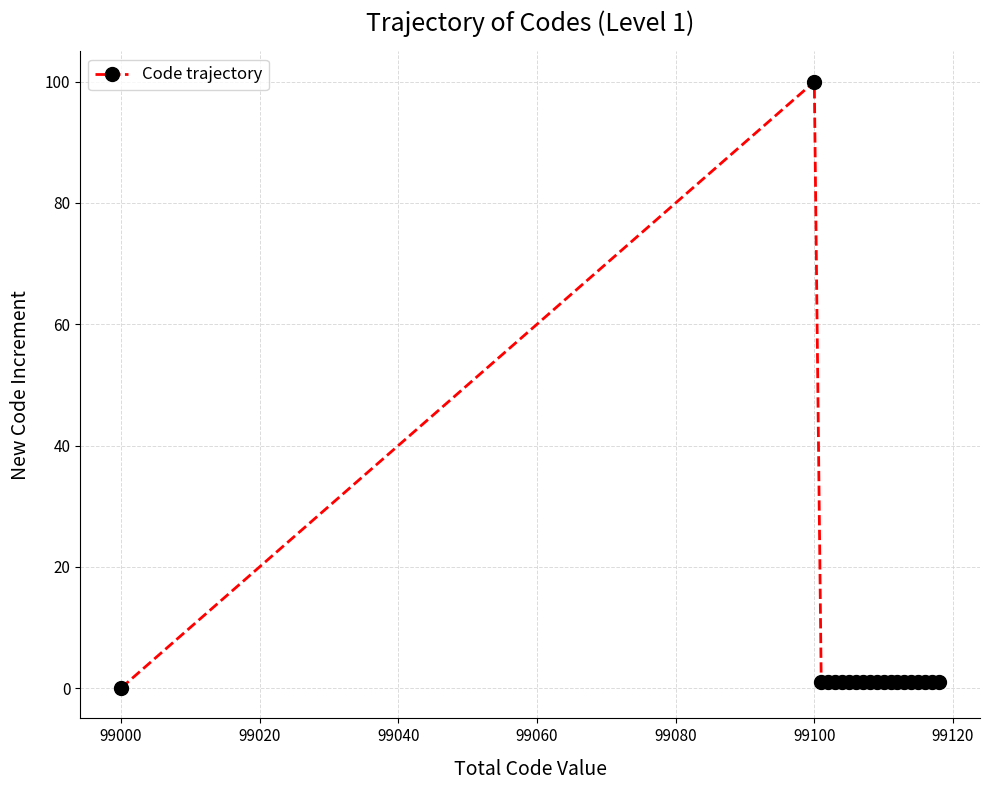

Count the number of categories in the chart.

20